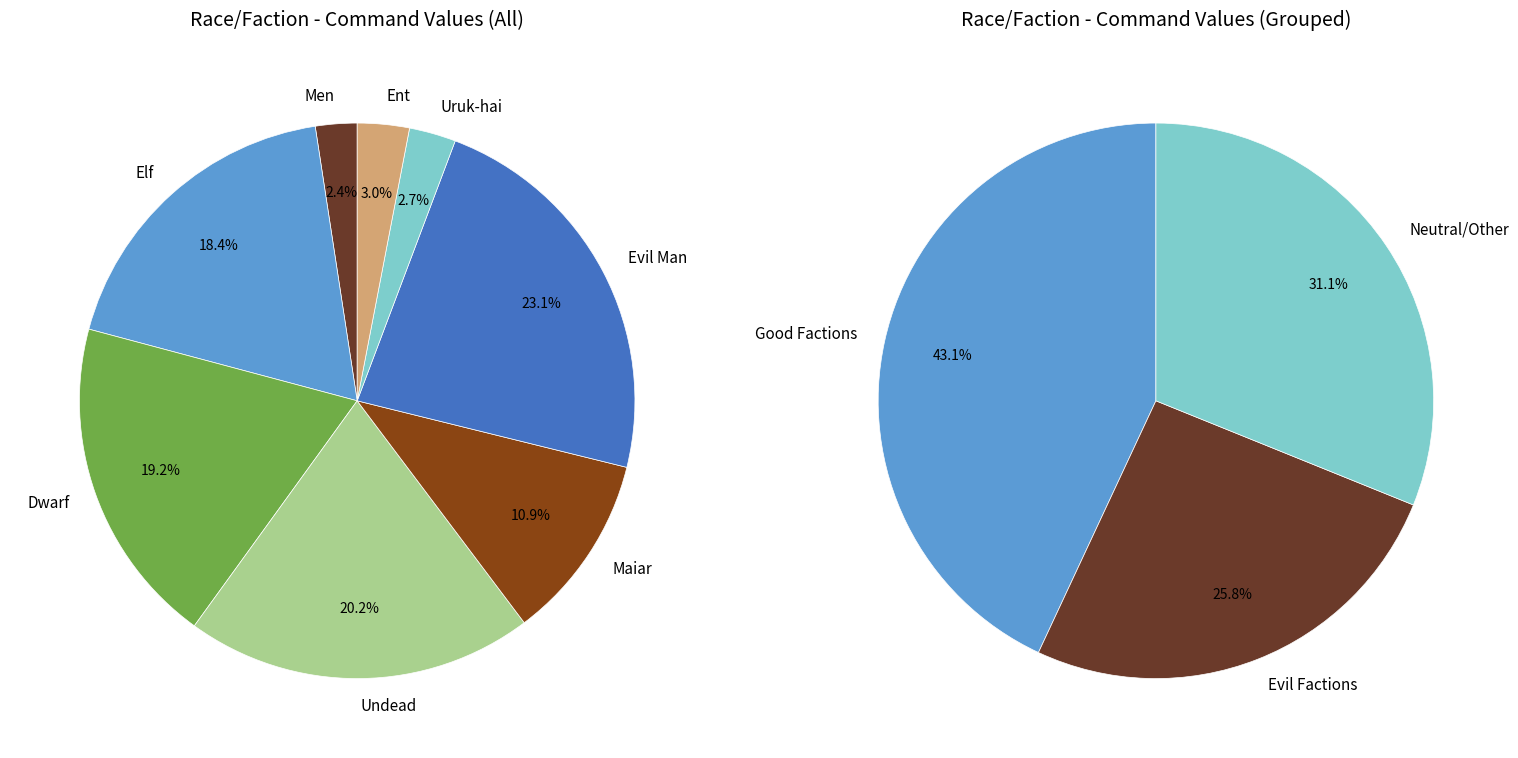

Count the number of slices in the pie.

8